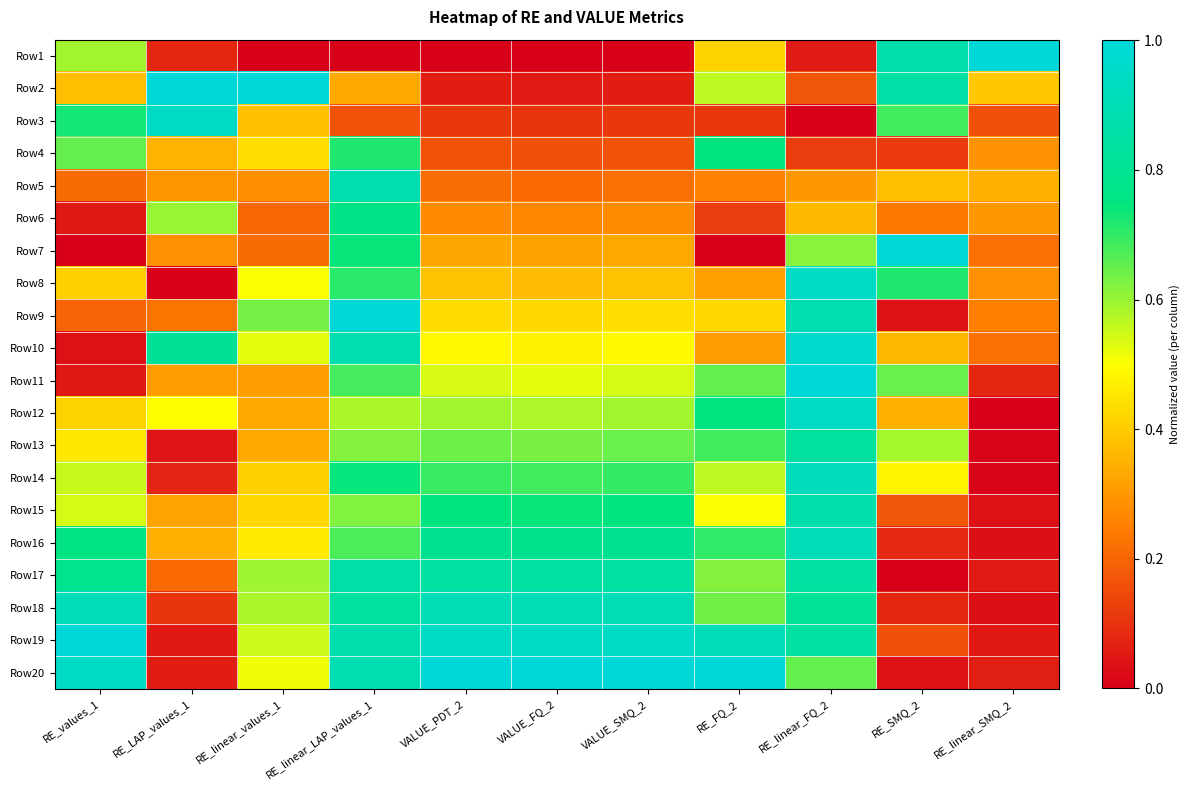

Rank the series by their maximum value, from highest to lowest.

Row1, Row2, Row7, Row9, Row11, Row19, Row20, Row10, Row8, Row3, Row12, Row14, Row18, Row16, Row5, Row15, Row17, Row13, Row6, Row4